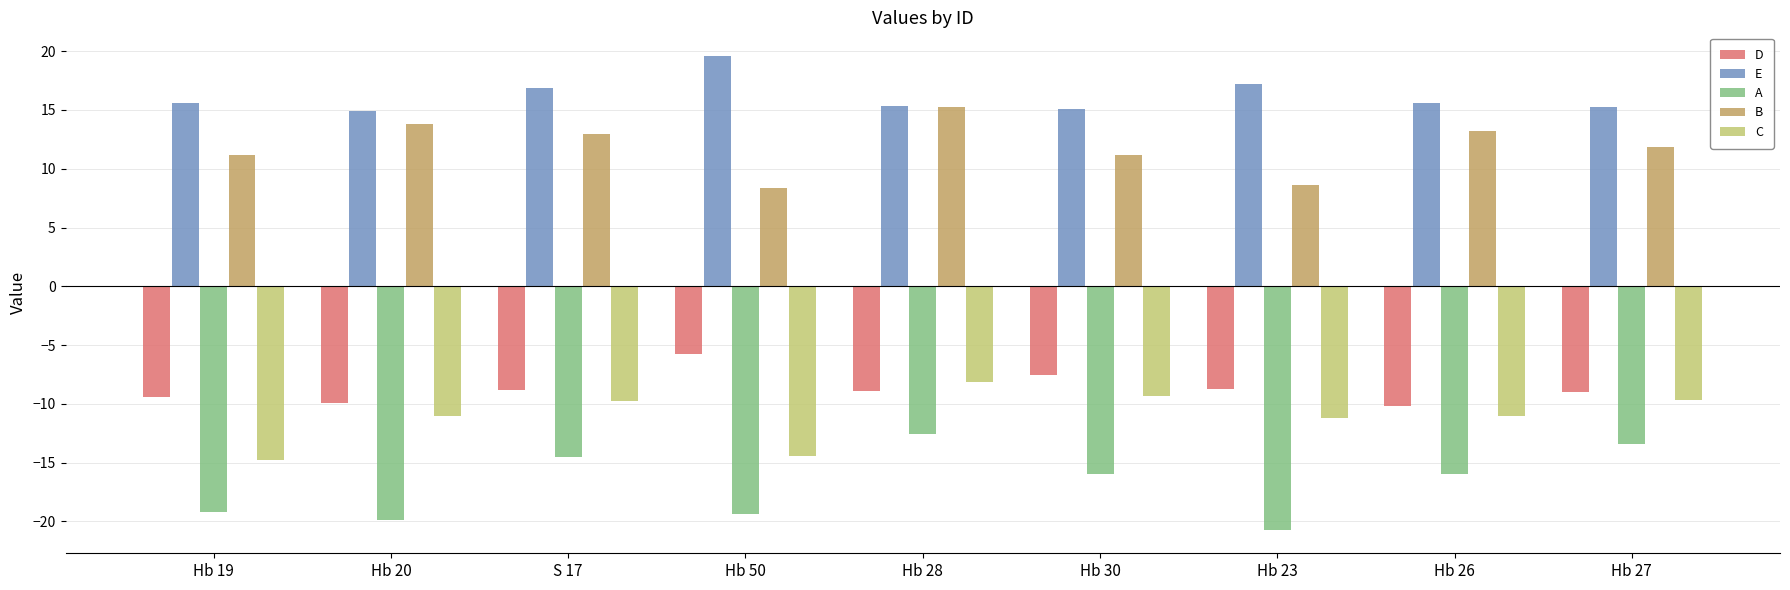

Where is D nearest to the value -7?

Hb 30